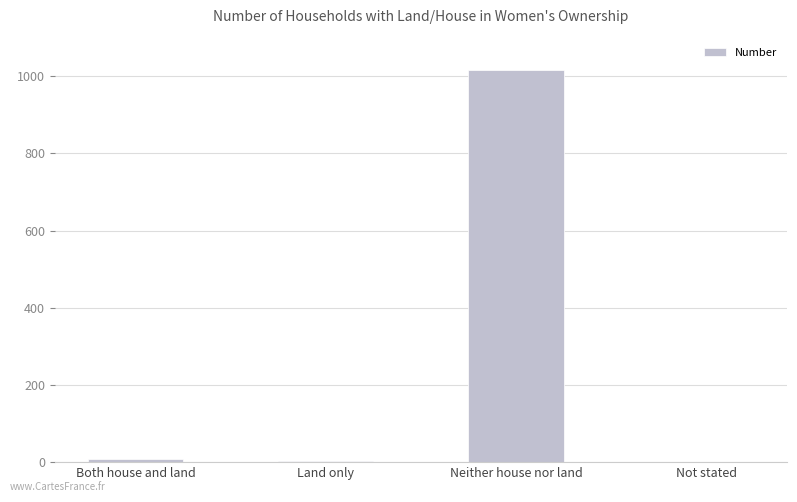

At which category does the chart reach its peak across all series?

Neither house nor land